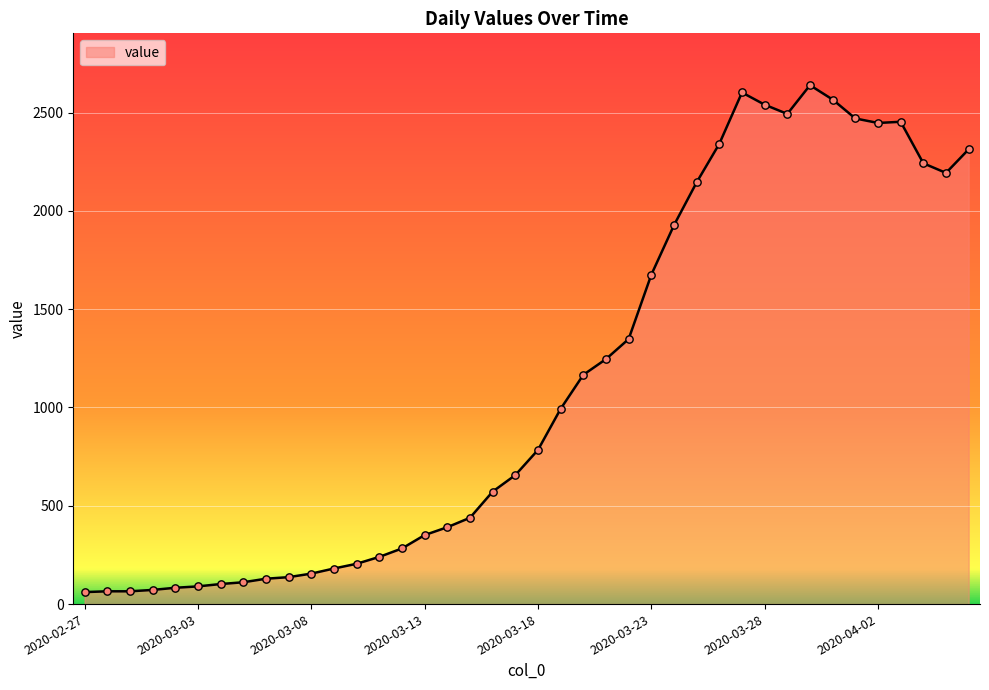

What is the difference between the maximum and minimum values?

2578